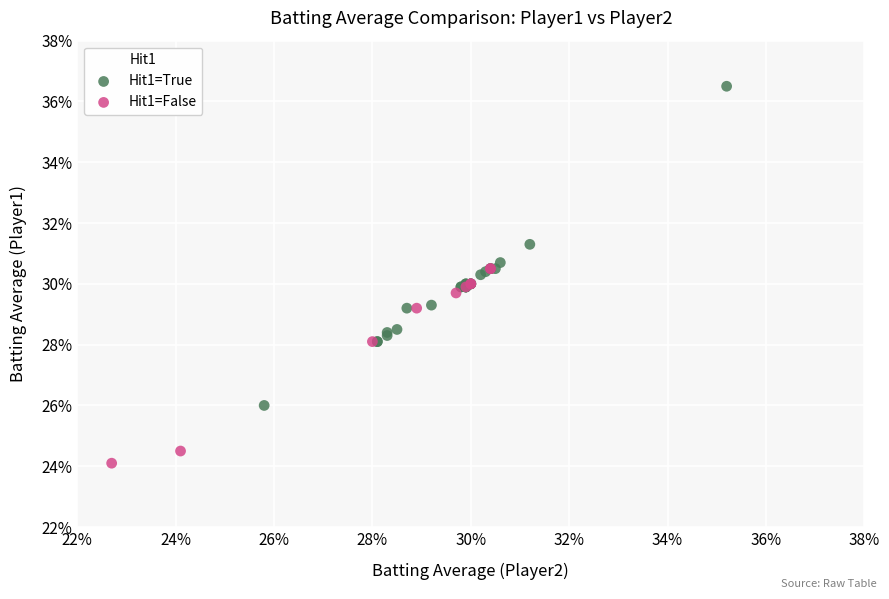

Which series reaches the minimum Y coordinate?

Hit1=False